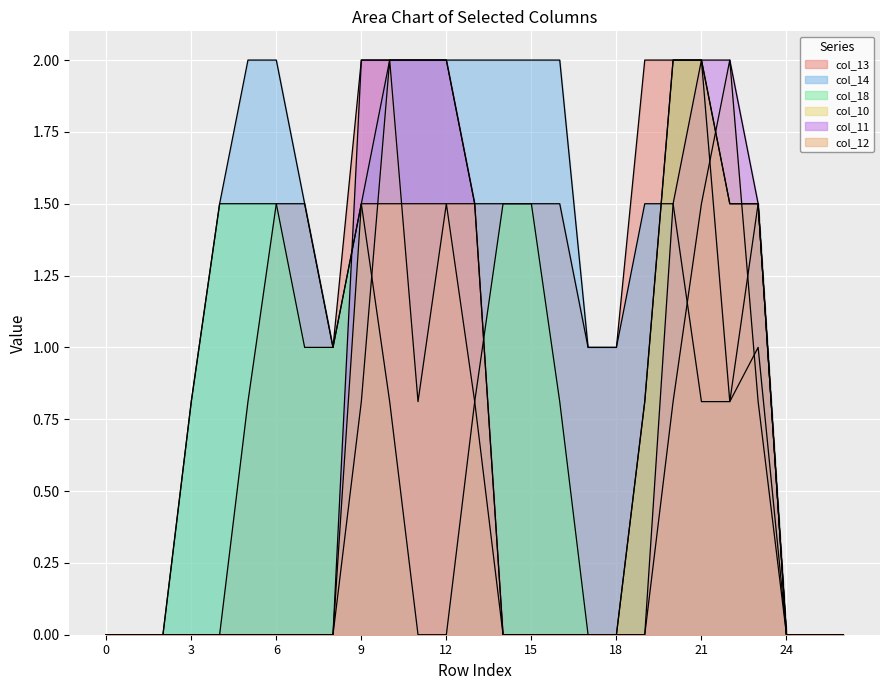

Reading left to right, transcribe all the data shown in this chart.

col_13: 0=0.0	1=0.0	2=0.0	3=0.0	4=0.0	5=0.8	6=1.5	7=1.5	8=1.0	9=2.0	10=2.0	11=2.0	12=2.0	13=1.5	14=1.5	15=1.5	16=1.5	17=1.0	18=1.0	19=2.0	20=2.0	21=2.0	22=0.8	23=1.0	24=0.0	25=0.0	26=0.0
col_14: 0=0.0	1=0.0	2=0.0	3=0.8	4=1.5	5=2.0	6=2.0	7=1.5	8=1.0	9=1.5	10=2.0	11=2.0	12=2.0	13=2.0	14=2.0	15=2.0	16=2.0	17=1.0	18=1.0	19=1.5	20=1.5	21=0.8	22=0.8	23=1.5	24=0.0	25=0.0	26=0.0
col_18: 0=0.0	1=0.0	2=0.0	3=0.8	4=1.5	5=1.5	6=1.5	7=1.0	8=1.0	9=1.5	10=0.8	11=0.0	12=0.0	13=0.8	14=1.5	15=1.5	16=0.8	17=0.0	18=0.0	19=0.8	20=2.0	21=2.0	22=1.5	23=1.5	24=0.0	25=0.0	26=0.0
col_10: 0=0.0	1=0.0	2=0.0	3=0.0	4=0.0	5=0.0	6=0.0	7=0.0	8=0.0	9=0.8	10=2.0	11=0.8	12=1.5	13=0.8	14=0.0	15=0.0	16=0.0	17=0.0	18=0.0	19=0.0	20=0.8	21=1.5	22=2.0	23=0.8	24=0.0	25=0.0	26=0.0
col_11: 0=0.0	1=0.0	2=0.0	3=0.0	4=0.0	5=0.0	6=0.0	7=0.0	8=0.0	9=2.0	10=2.0	11=2.0	12=2.0	13=1.5	14=0.0	15=0.0	16=0.0	17=0.0	18=0.0	19=0.0	20=1.5	21=2.0	22=2.0	23=1.5	24=0.0	25=0.0	26=0.0
col_12: 0=0.0	1=0.0	2=0.0	3=0.0	4=0.0	5=0.0	6=0.0	7=0.0	8=0.0	9=1.5	10=1.5	11=1.5	12=1.5	13=1.5	14=0.0	15=0.0	16=0.0	17=0.0	18=0.0	19=0.8	20=2.0	21=2.0	22=1.5	23=1.5	24=0.0	25=0.0	26=0.0